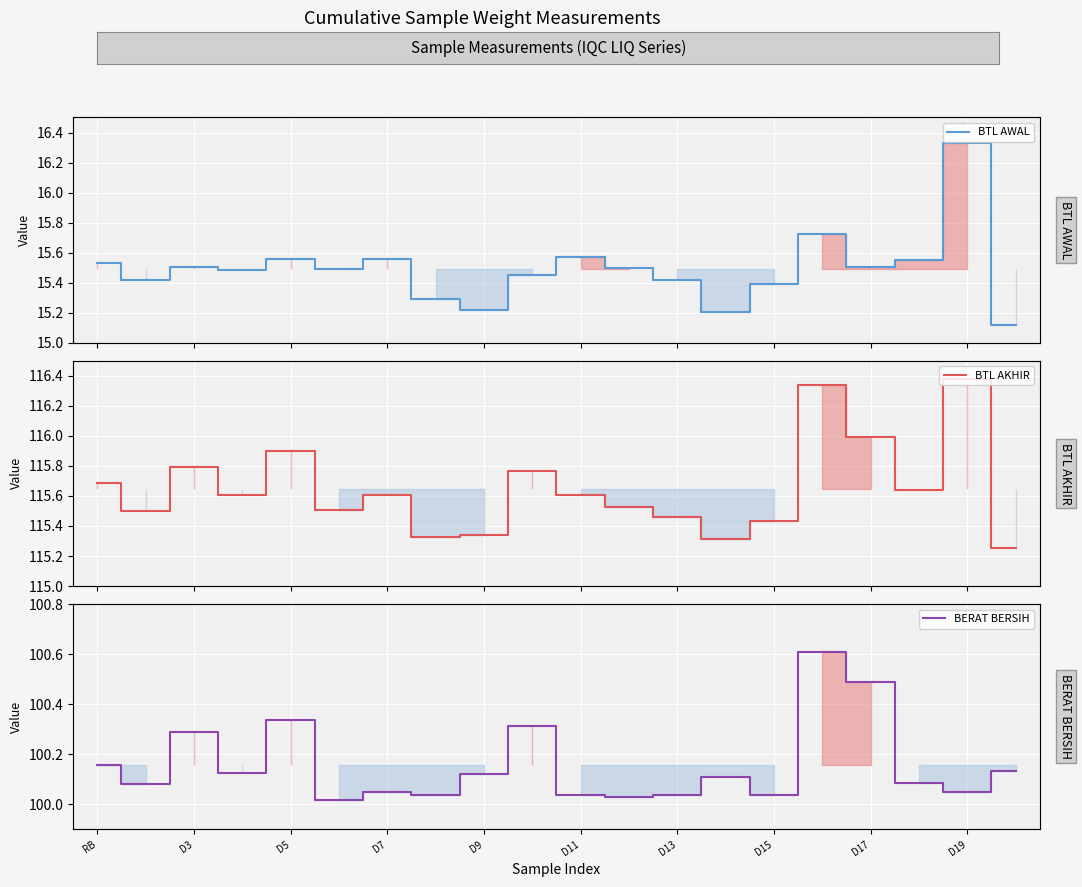

In BTL AKHIR, how many points are higher than both neighbors (excluding endpoints)?

6